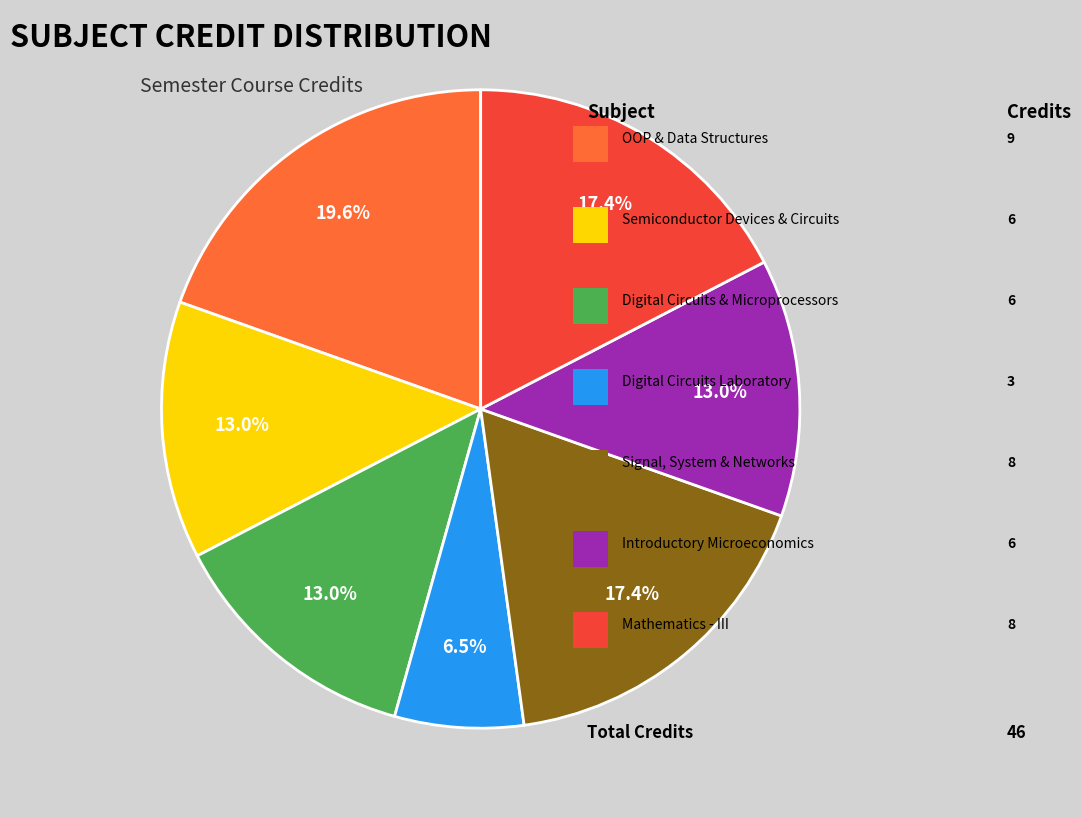

Does any single category account for the majority?

No